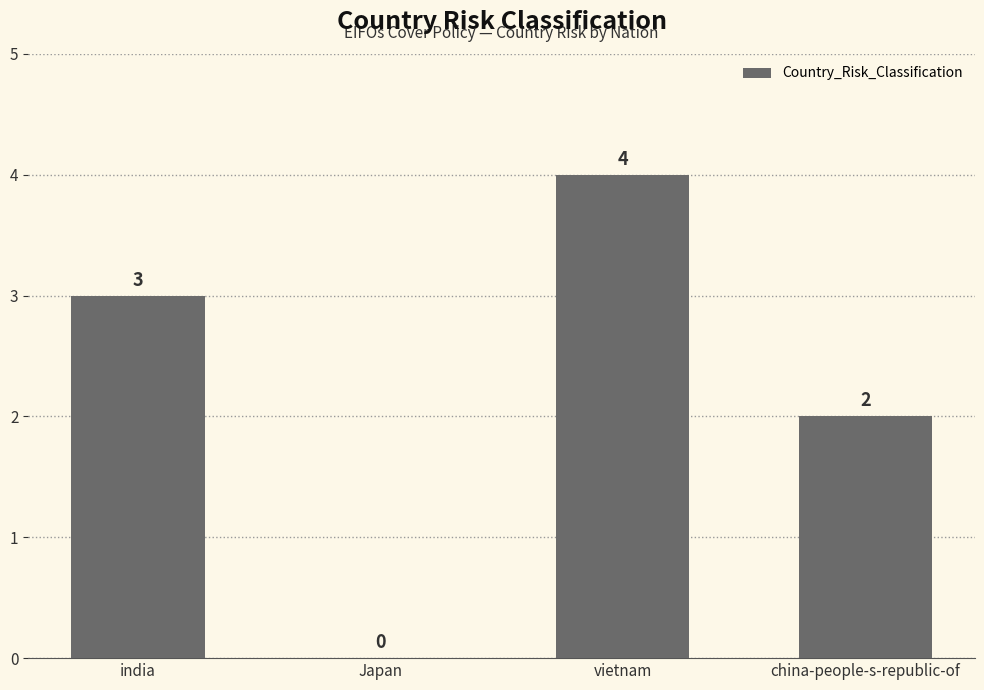

What is the sum of the values at india and china-people-s-republic-of?

5